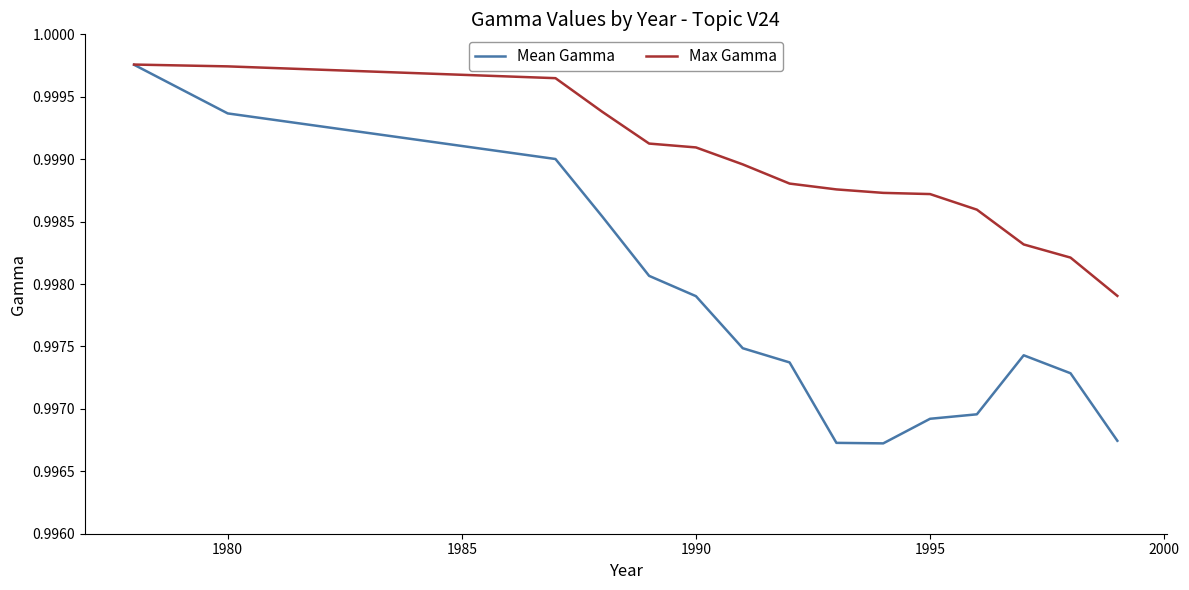

Which series has the largest range (max minus min)?

Mean Gamma